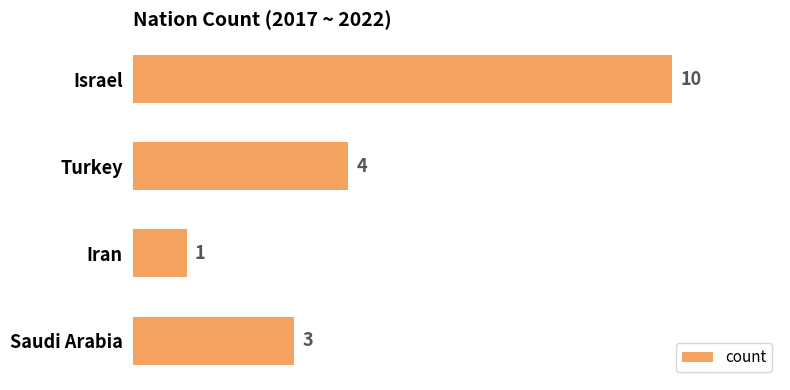

Count the values in the range 3 to 10.

3